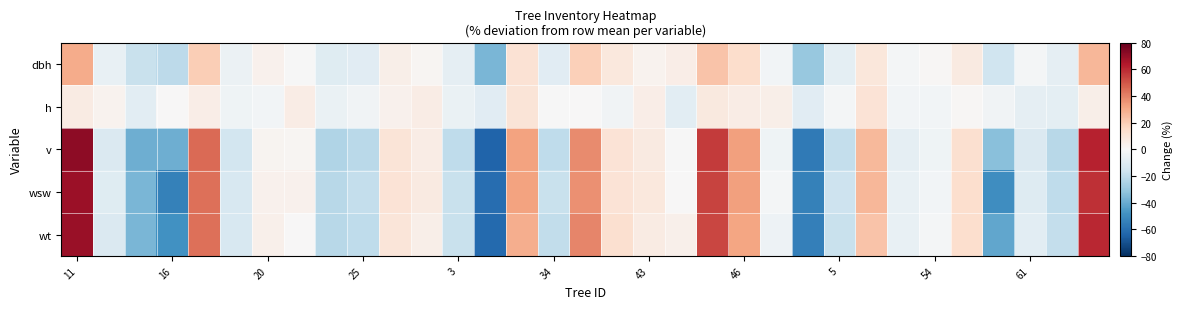

How many distinct data groups are displayed?

5